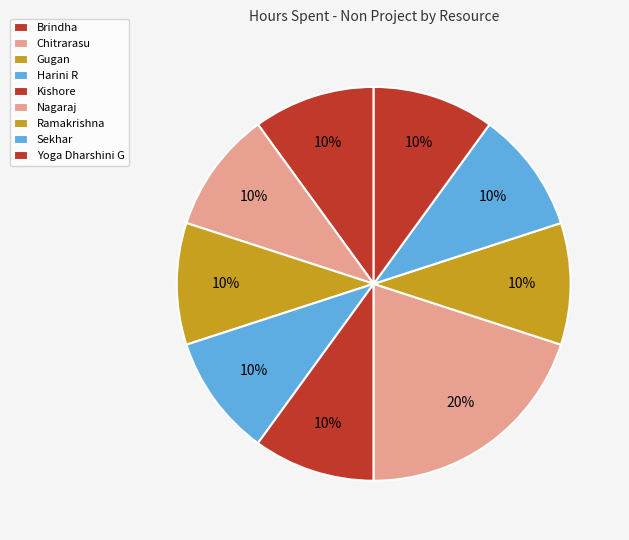

Count the number of slices in the pie.

9